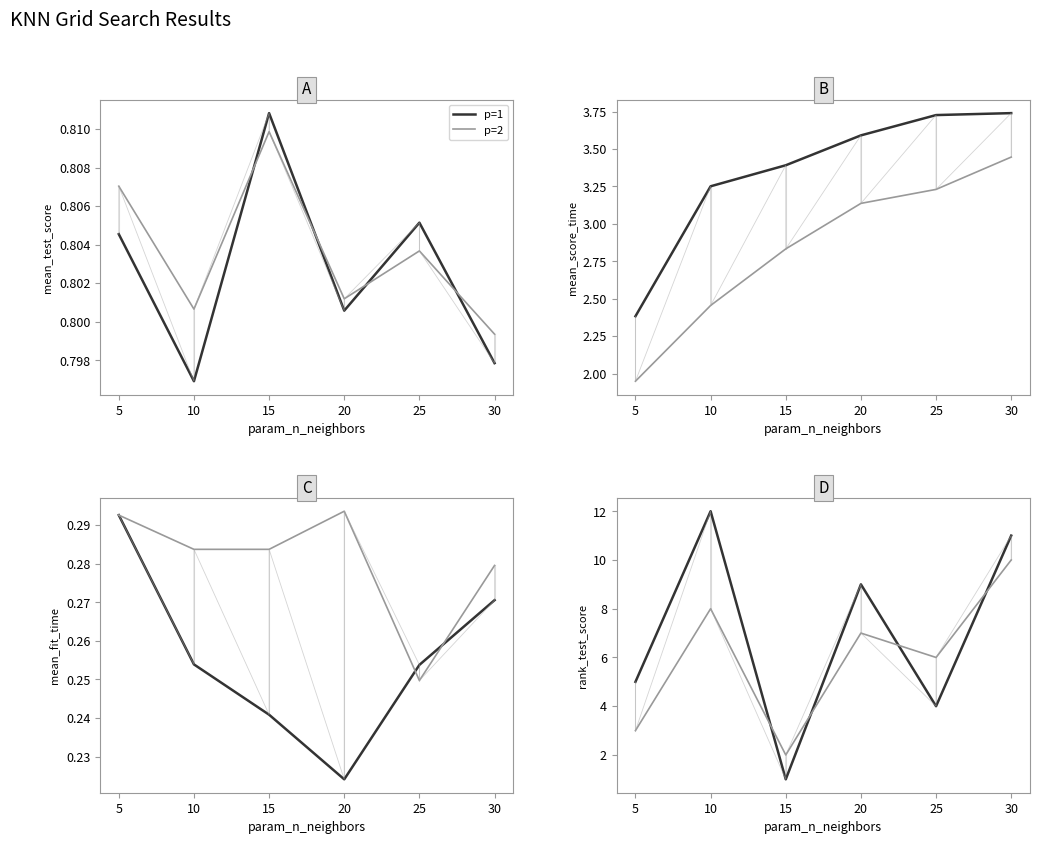

What is the sum of all p=2 values?

36